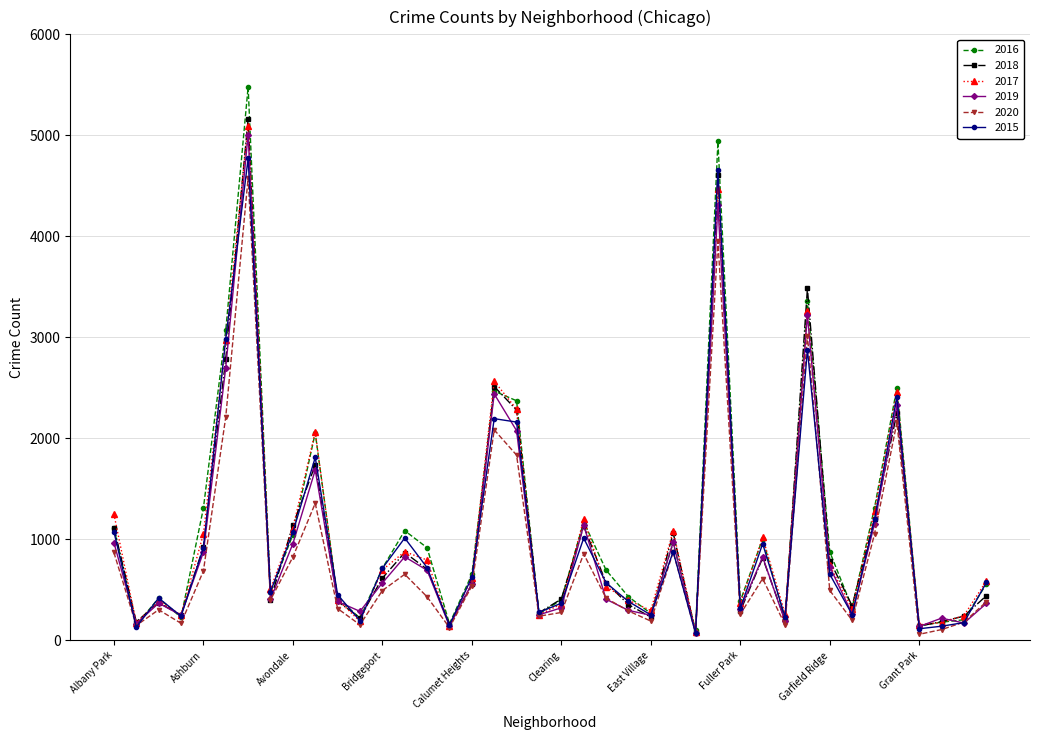

What is the maximum value shown in the chart?

5481